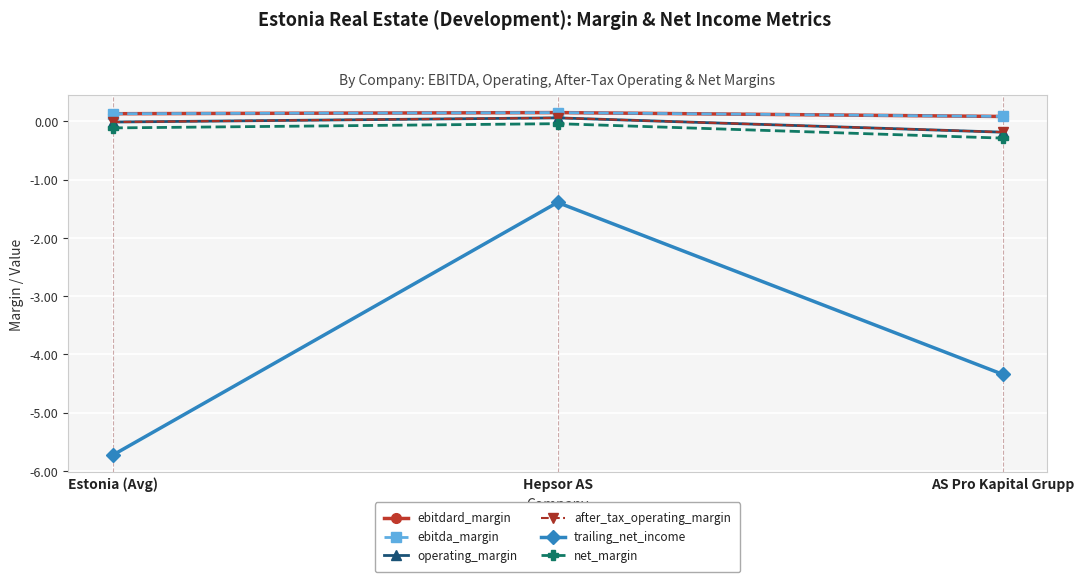

What is the label of the 2nd point from the right?

Hepsor AS